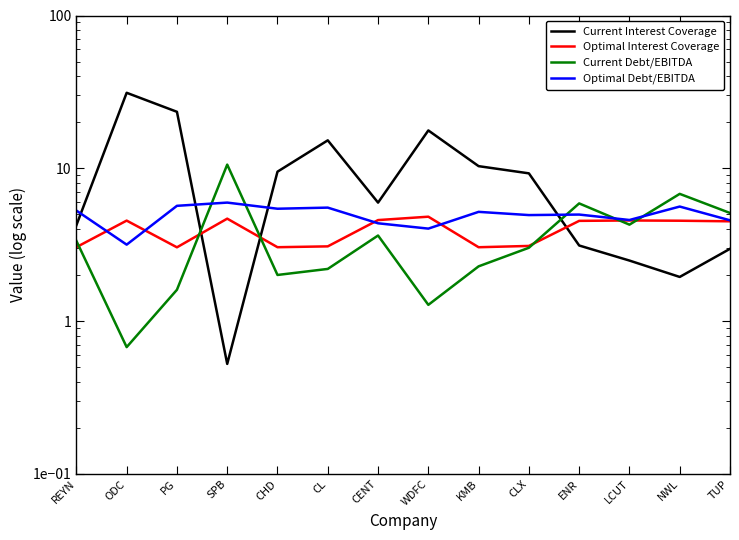

True or false: Optimal Debt/EBITDA and Current Interest Coverage intersect in this chart.

True